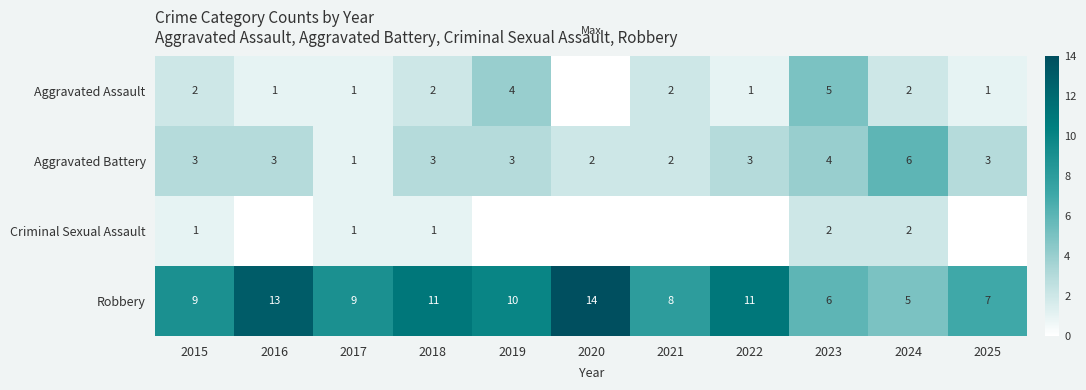

What is the difference between the second highest and minimum values in the Robbery series?

8